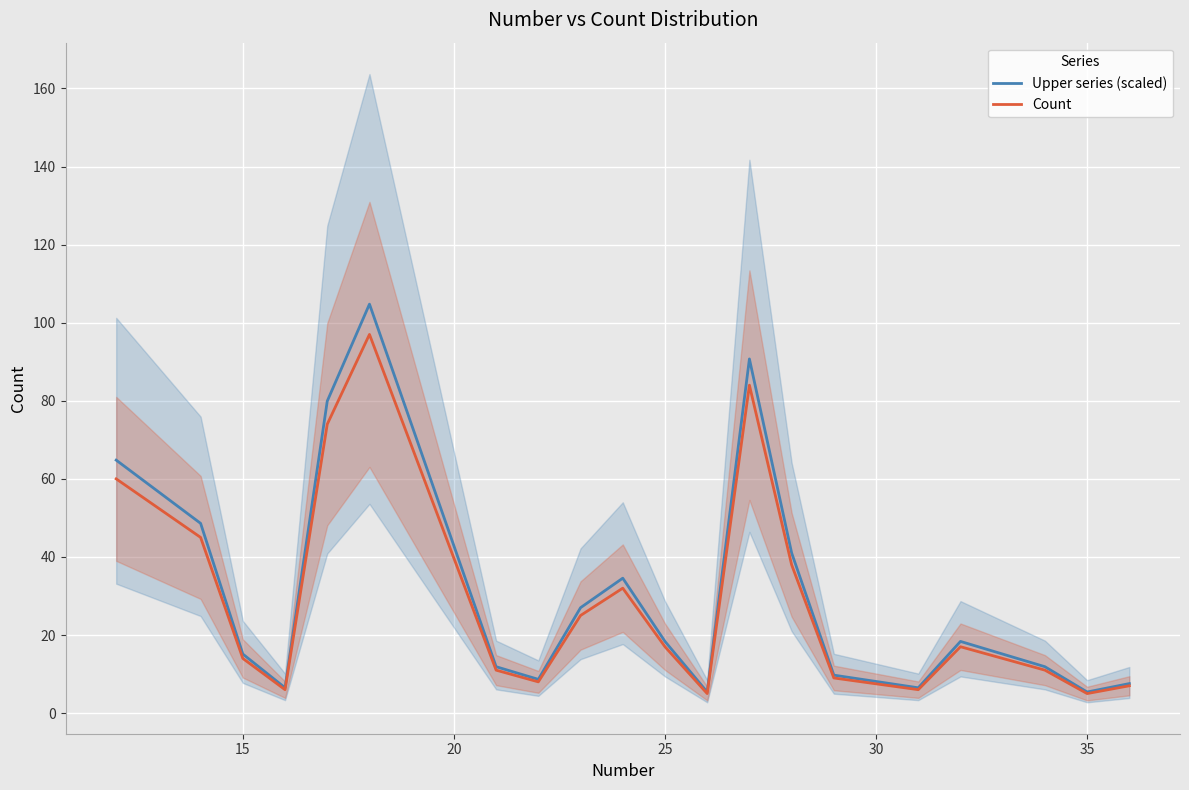

List the series in order of their overall mean, lowest first.

Count, Upper series (scaled)